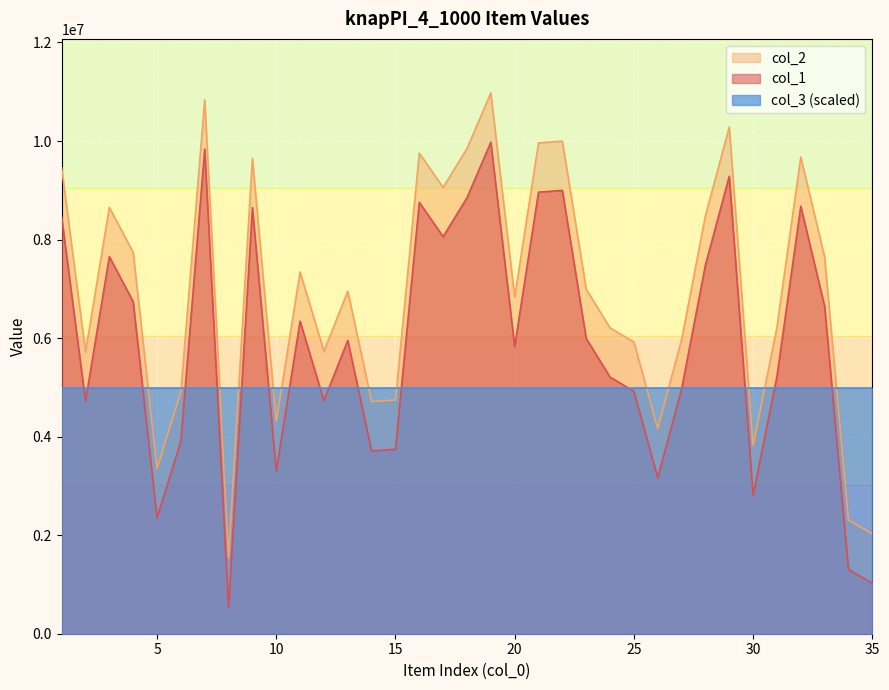

What are all the series names shown in the legend?

col_2, col_1, col_3 (scaled)